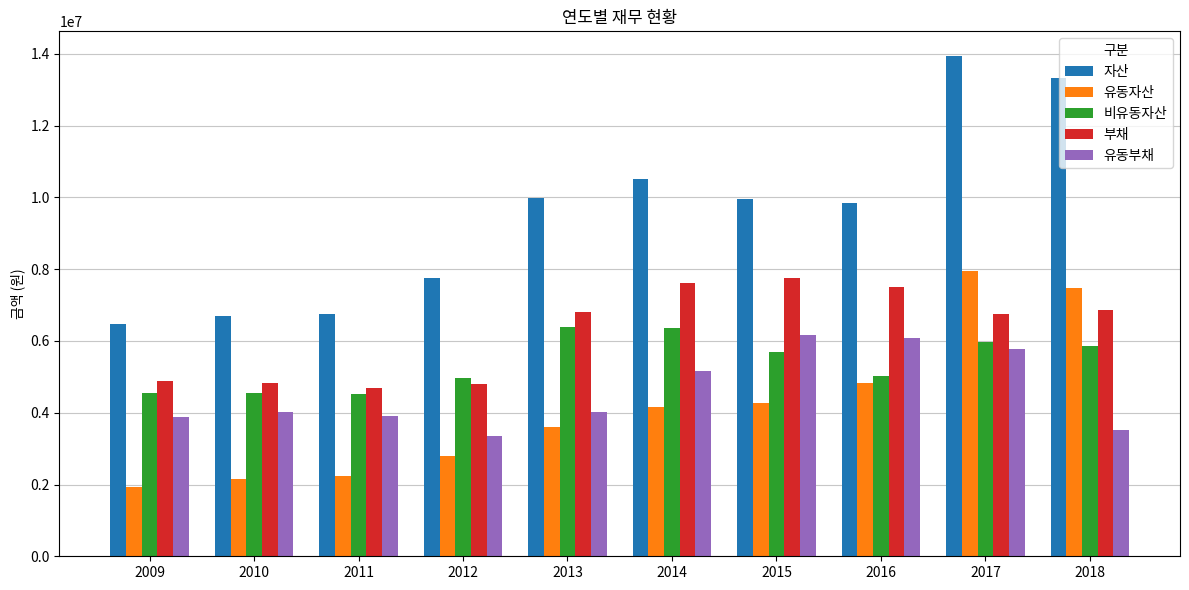

What is the difference between the second highest and minimum values in the 유동자산 series?

5544958